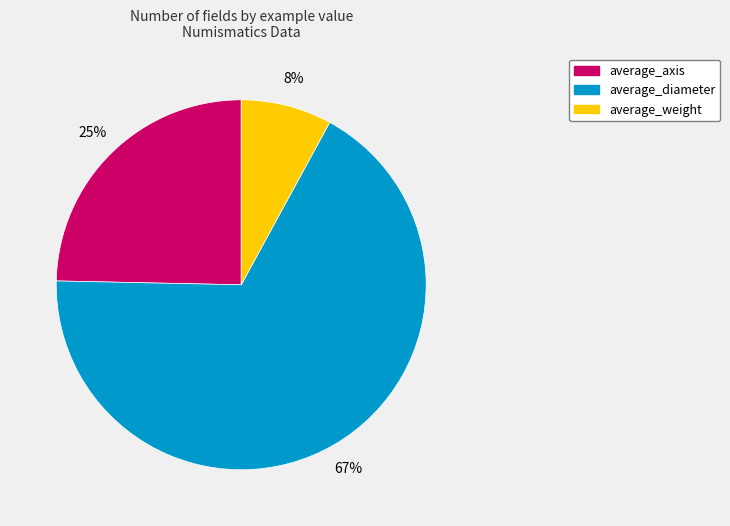

Does average_diameter represent more than half of the total?

Yes